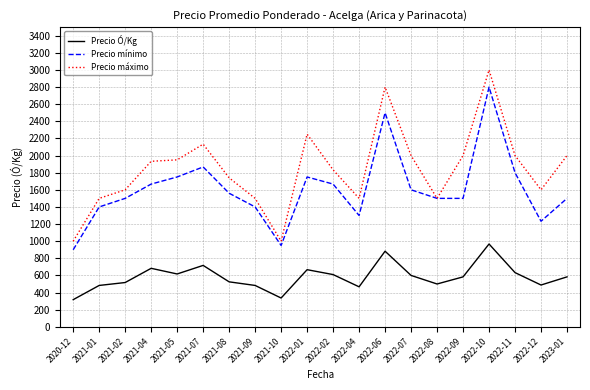

The value of Precio máximo at 2021-04 is 1933. True or false?

True